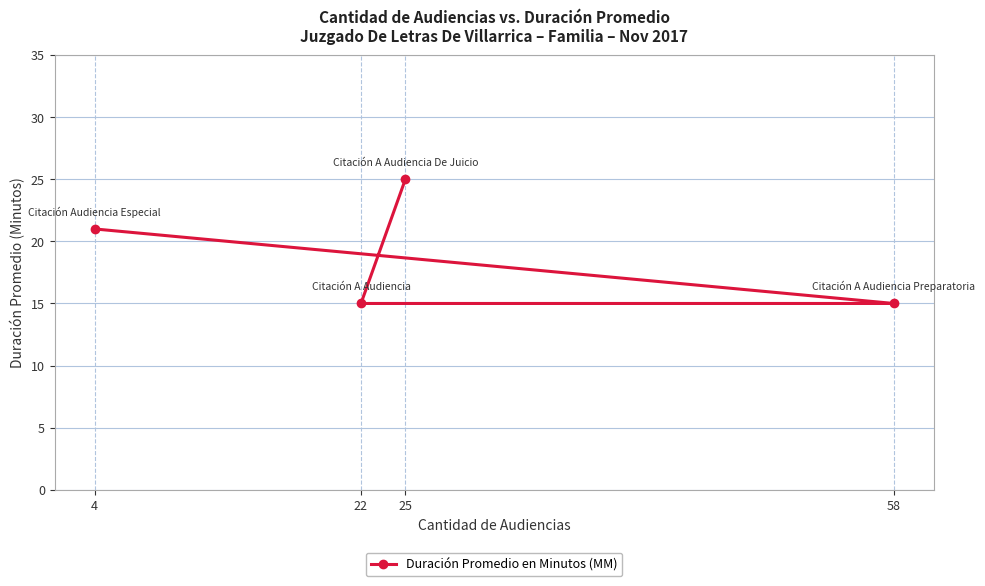

What is the difference between the values at 22 and 4?

6